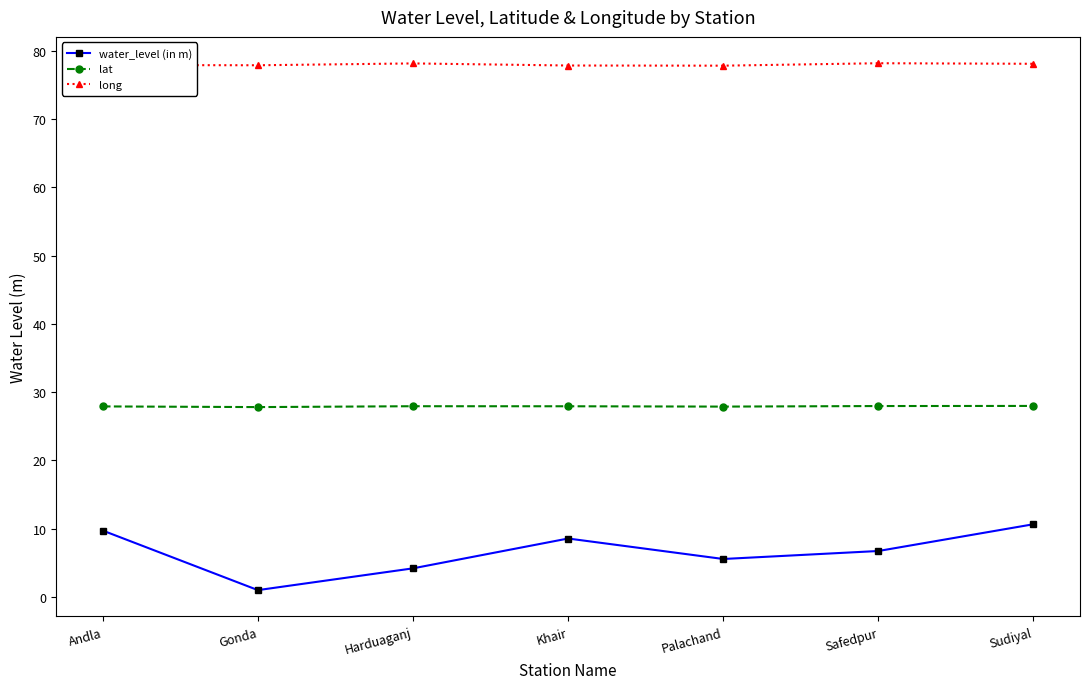

Count the number of data series in this chart.

3